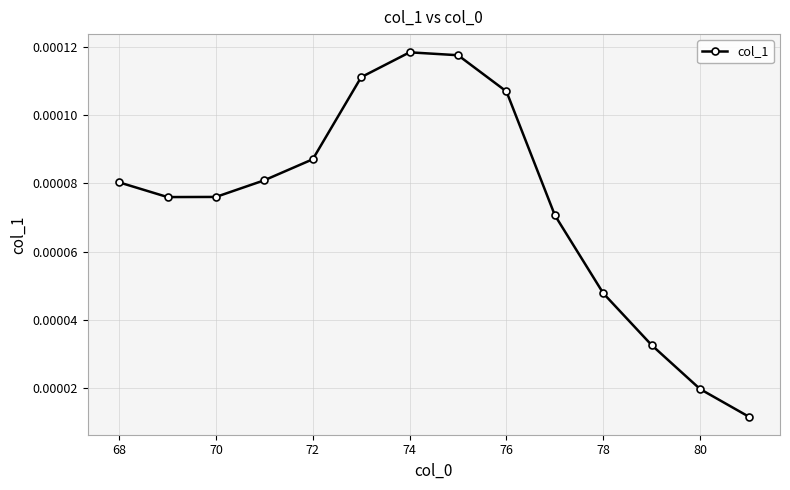

How many points are lower than both their immediate neighbors (excluding endpoints)?

1